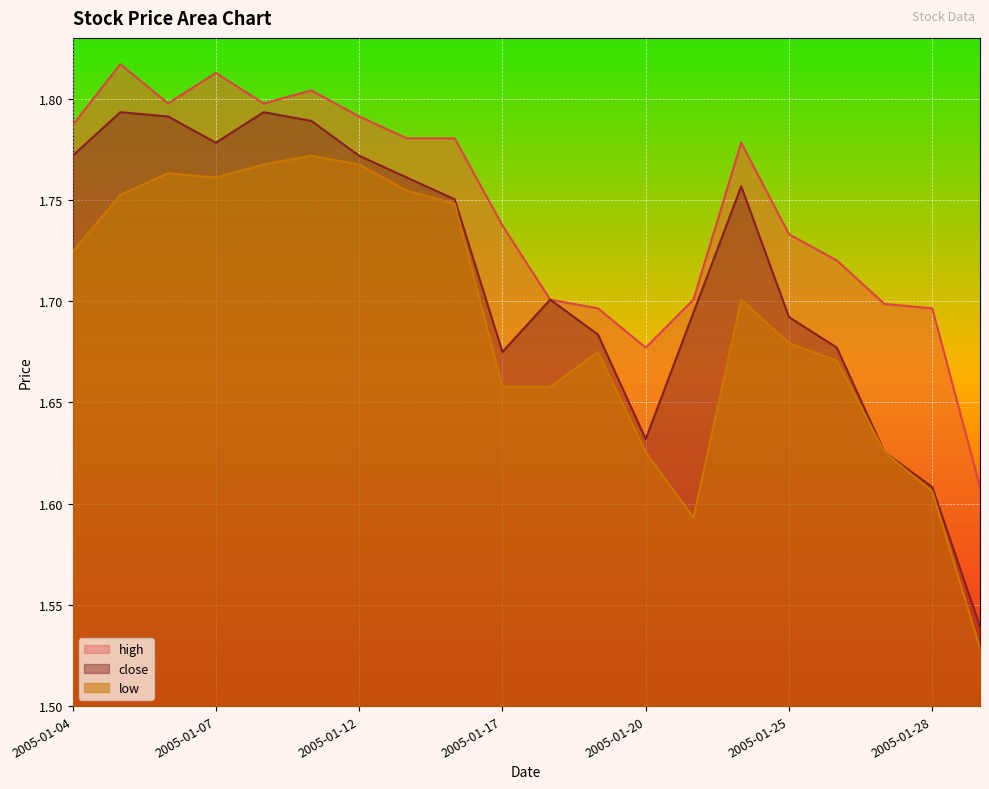

Reading left to right, list all the values displayed in this chart.

close: 2005-01-04=1.8	2005-01-05=1.8	2005-01-06=1.8	2005-01-07=1.8	2005-01-10=1.8	2005-01-11=1.8	2005-01-12=1.8	2005-01-13=1.8	2005-01-14=1.8	2005-01-17=1.7	2005-01-18=1.7	2005-01-19=1.7	2005-01-20=1.6	2005-01-21=1.7	2005-01-24=1.8	2005-01-25=1.7	2005-01-26=1.7	2005-01-27=1.6	2005-01-28=1.6	2005-01-31=1.5
high: 2005-01-04=1.8	2005-01-05=1.8	2005-01-06=1.8	2005-01-07=1.8	2005-01-10=1.8	2005-01-11=1.8	2005-01-12=1.8	2005-01-13=1.8	2005-01-14=1.8	2005-01-17=1.7	2005-01-18=1.7	2005-01-19=1.7	2005-01-20=1.7	2005-01-21=1.7	2005-01-24=1.8	2005-01-25=1.7	2005-01-26=1.7	2005-01-27=1.7	2005-01-28=1.7	2005-01-31=1.6
low: 2005-01-04=1.7	2005-01-05=1.8	2005-01-06=1.8	2005-01-07=1.8	2005-01-10=1.8	2005-01-11=1.8	2005-01-12=1.8	2005-01-13=1.8	2005-01-14=1.7	2005-01-17=1.7	2005-01-18=1.7	2005-01-19=1.7	2005-01-20=1.6	2005-01-21=1.6	2005-01-24=1.7	2005-01-25=1.7	2005-01-26=1.7	2005-01-27=1.6	2005-01-28=1.6	2005-01-31=1.5